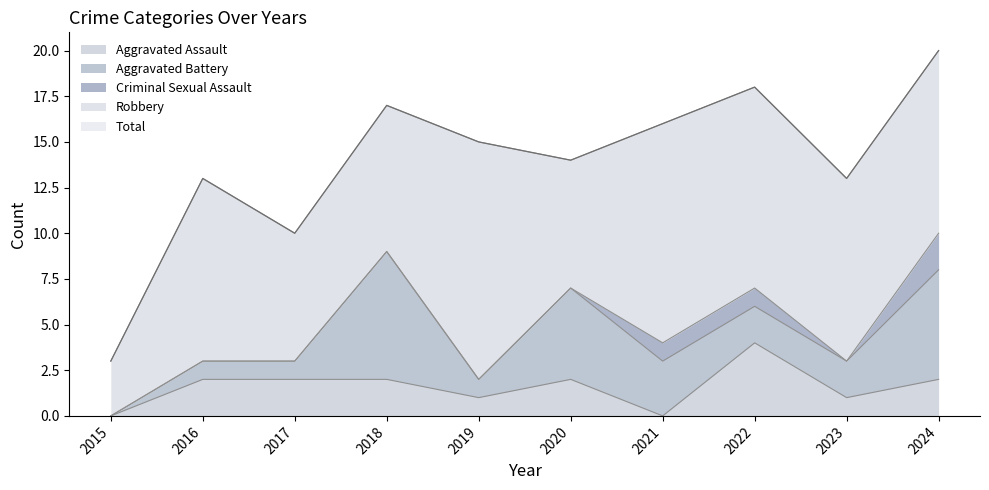

The value of Criminal Sexual Assault at 2021 is 2. True or false?

False